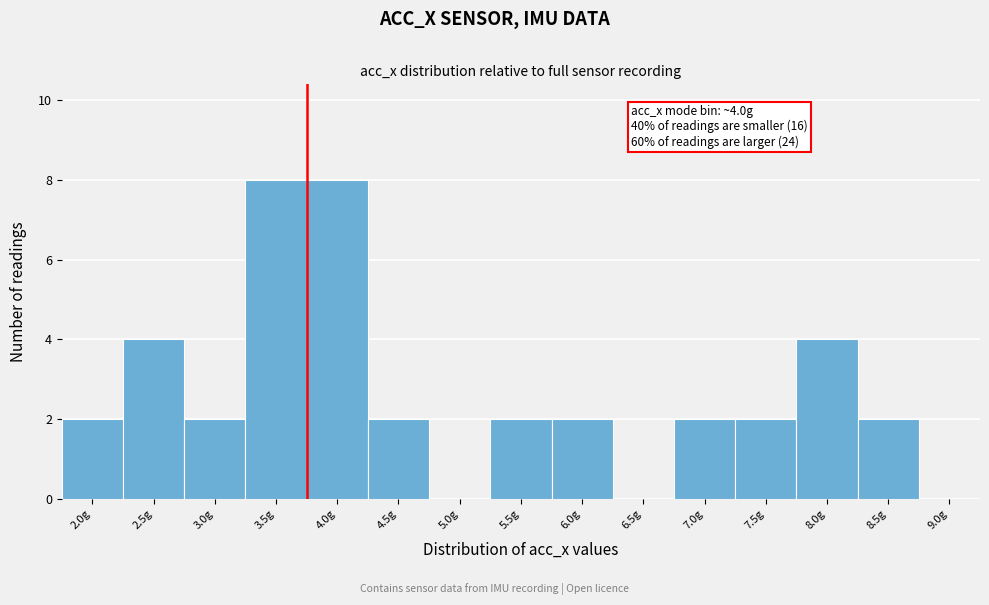

Reading left to right, what are all the values shown in this chart?

2.0g=2	2.5g=4	3.0g=2	3.5g=8	4.0g=8	4.5g=2	5.0g=0	5.5g=2	6.0g=2	6.5g=0	7.0g=2	7.5g=2	8.0g=4	8.5g=2	9.0g=0